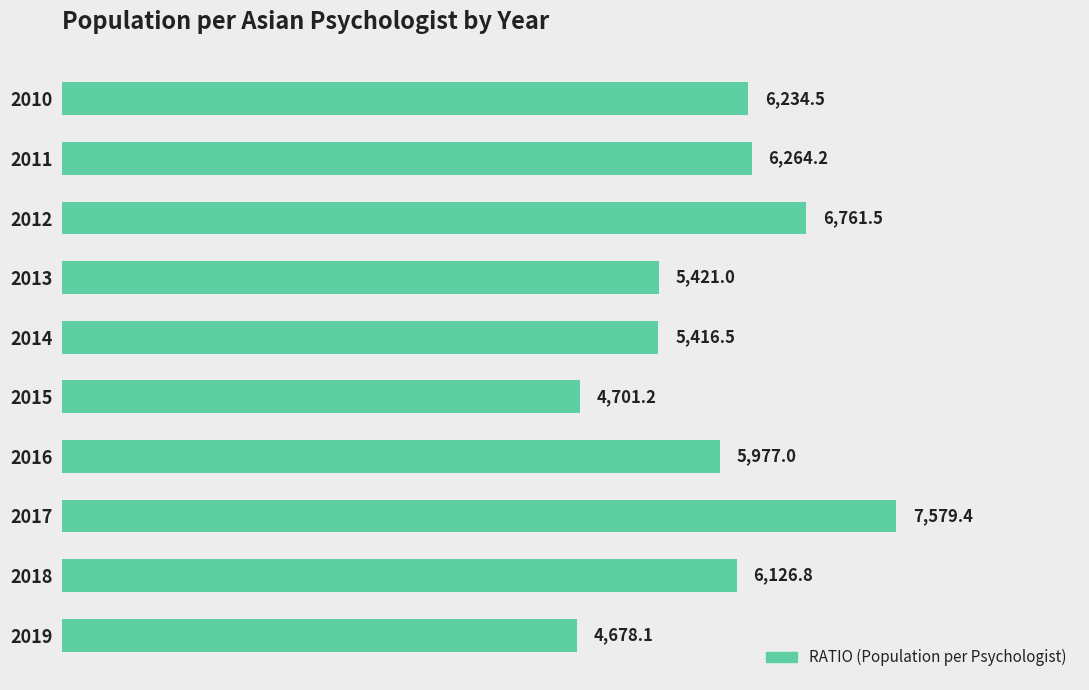

Which category has the highest value across all series?

2017